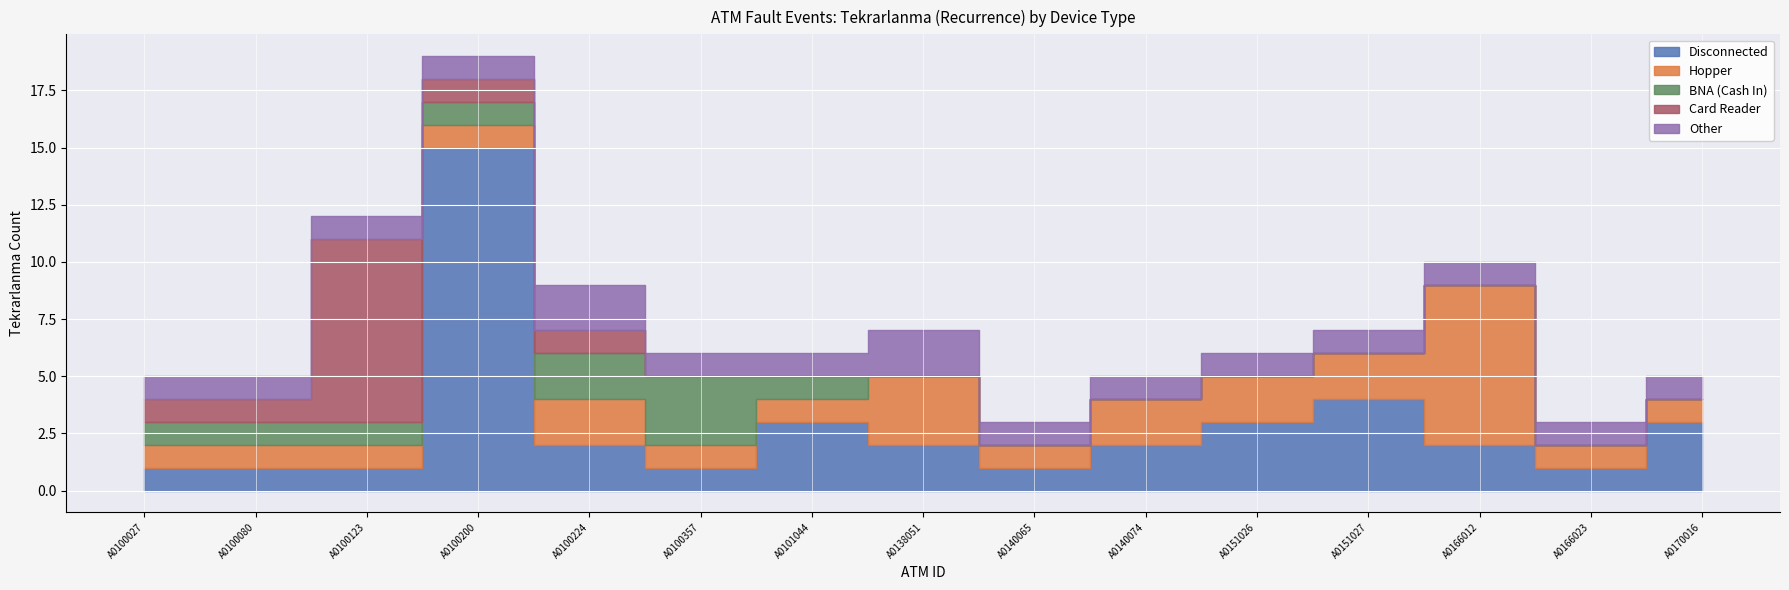

True or false: Other and BNA (Cash In) cross at least once.

False